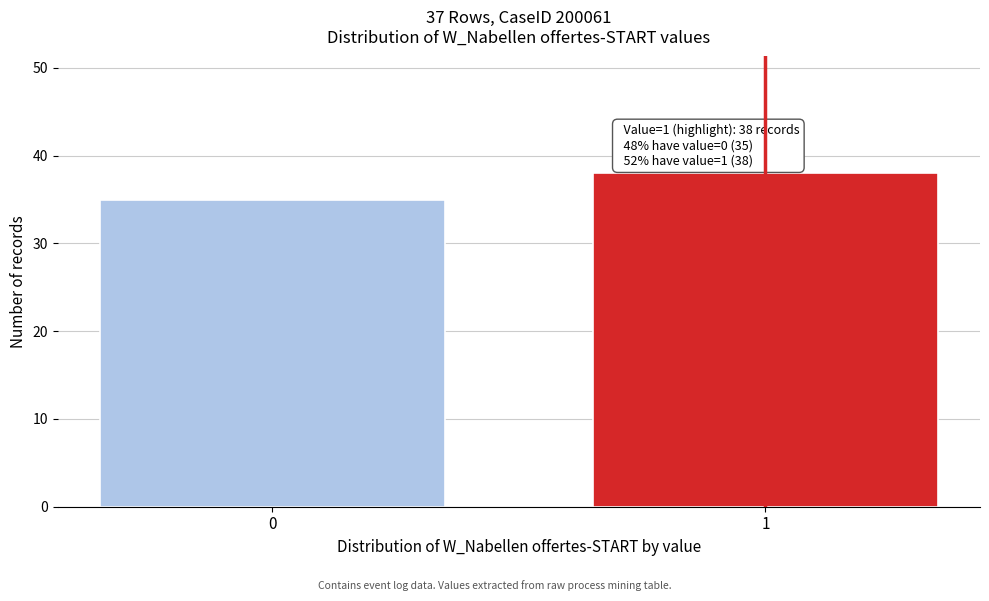

Reading left to right, transcribe all the data shown in this chart.

0=35	1=38